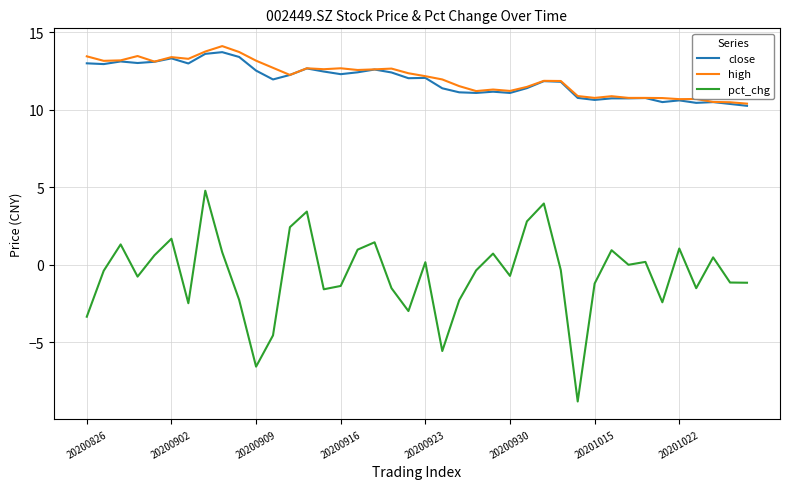

Count the number of categories in the chart.

40